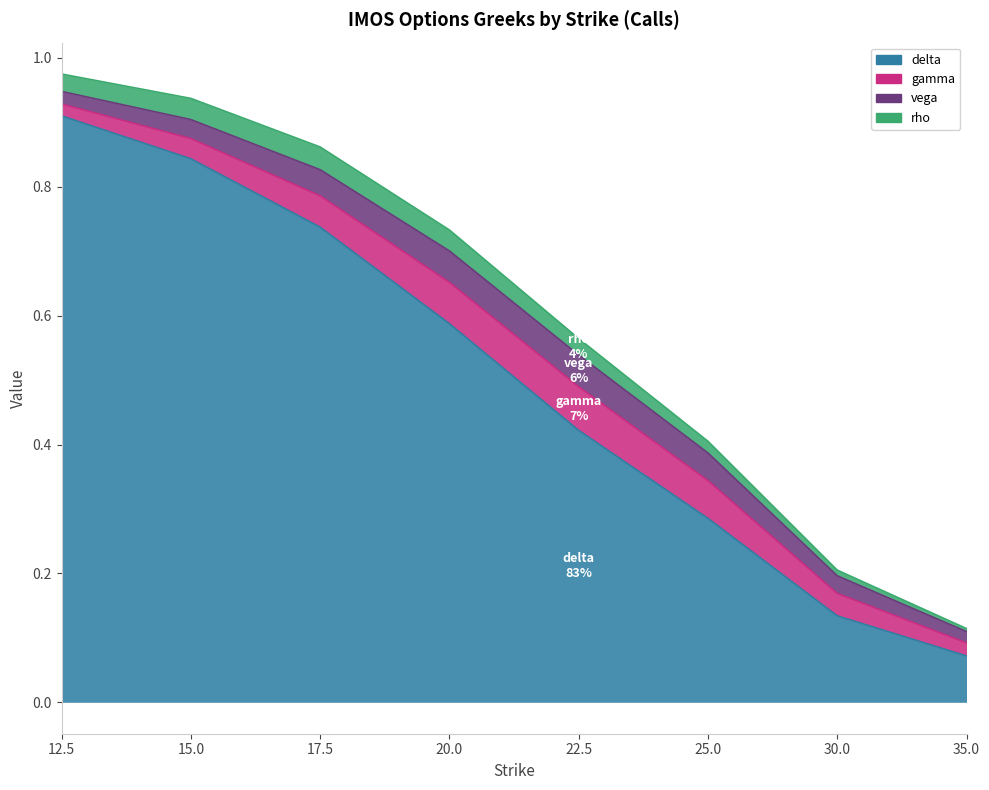

How many lines are shown in the chart?

4